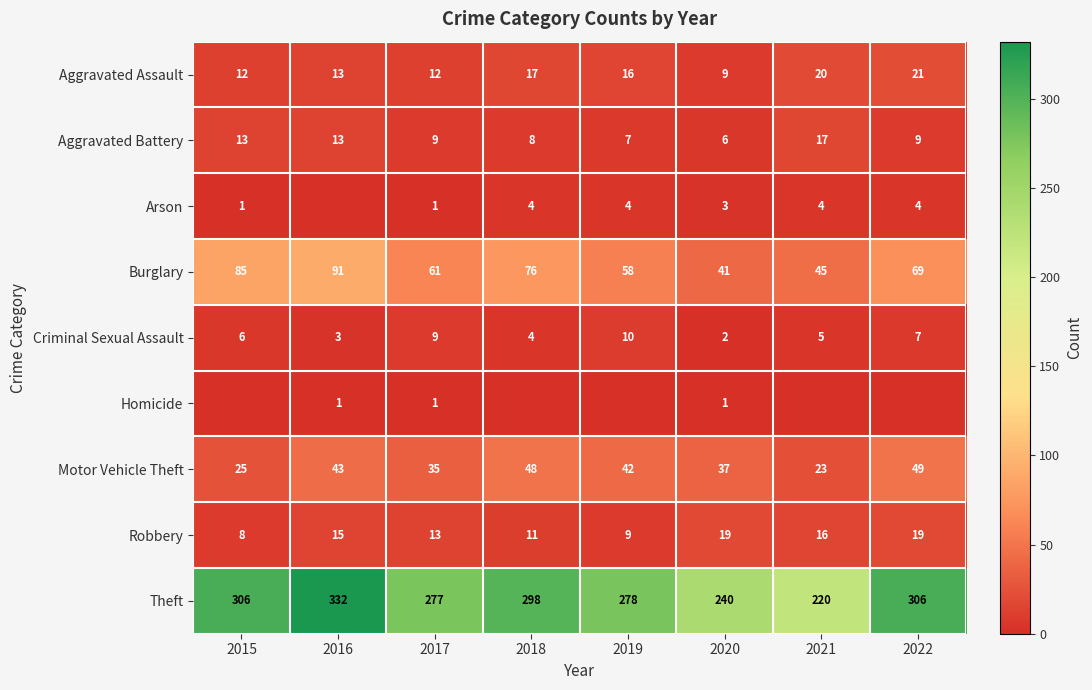

Rank the categories by Criminal Sexual Assault value from lowest to highest.

2020, 2016, 2018, 2021, 2015, 2022, 2017, 2019